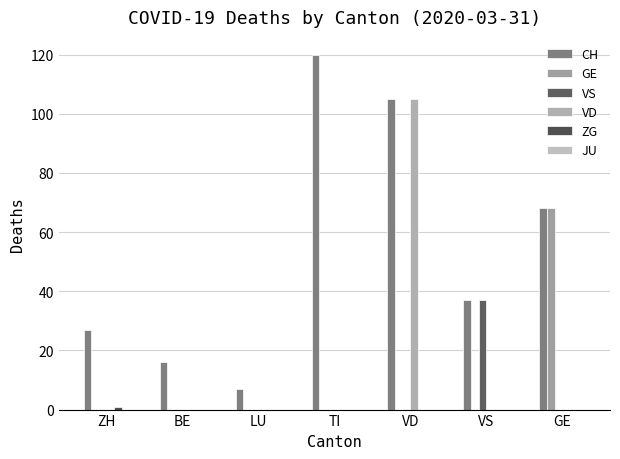

The CH series shows 120 at TI. True or false?

True